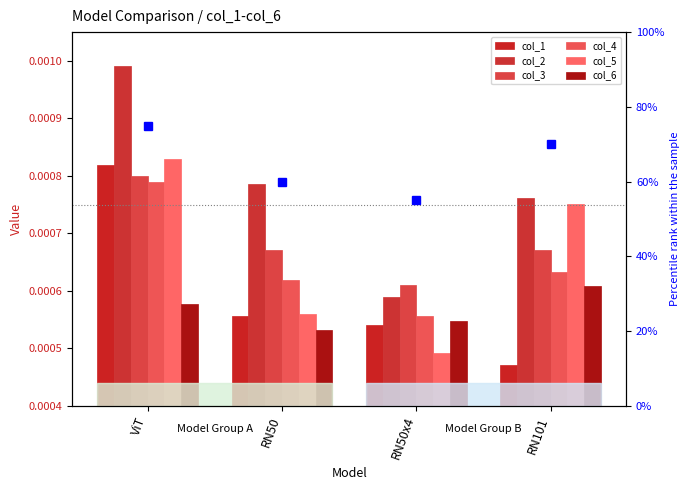

True or false: col_5 has a value of 0.0 at ViT.

False